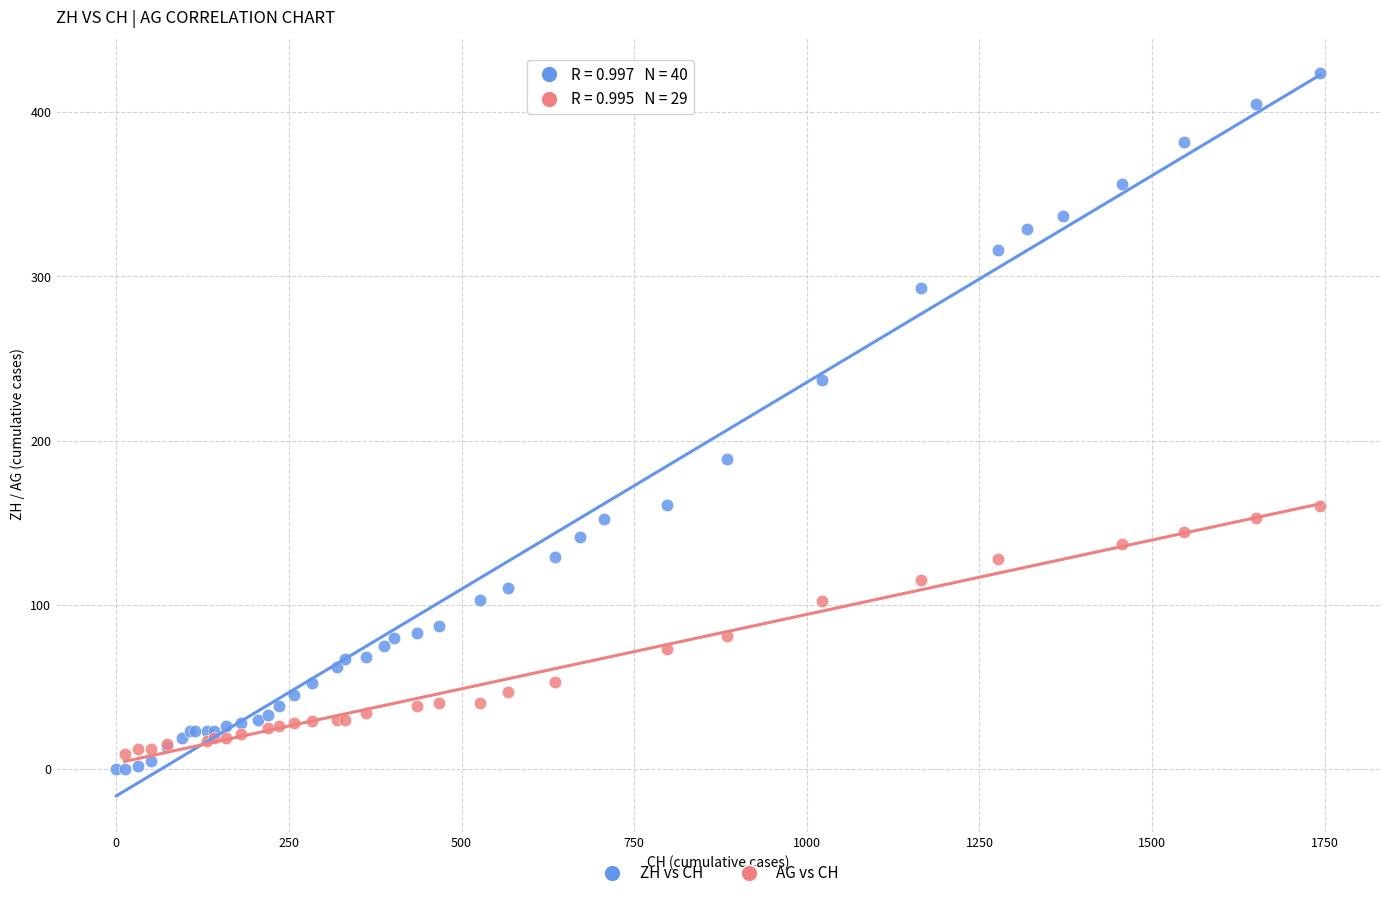

Which series reaches the maximum Y coordinate?

ZH vs CH